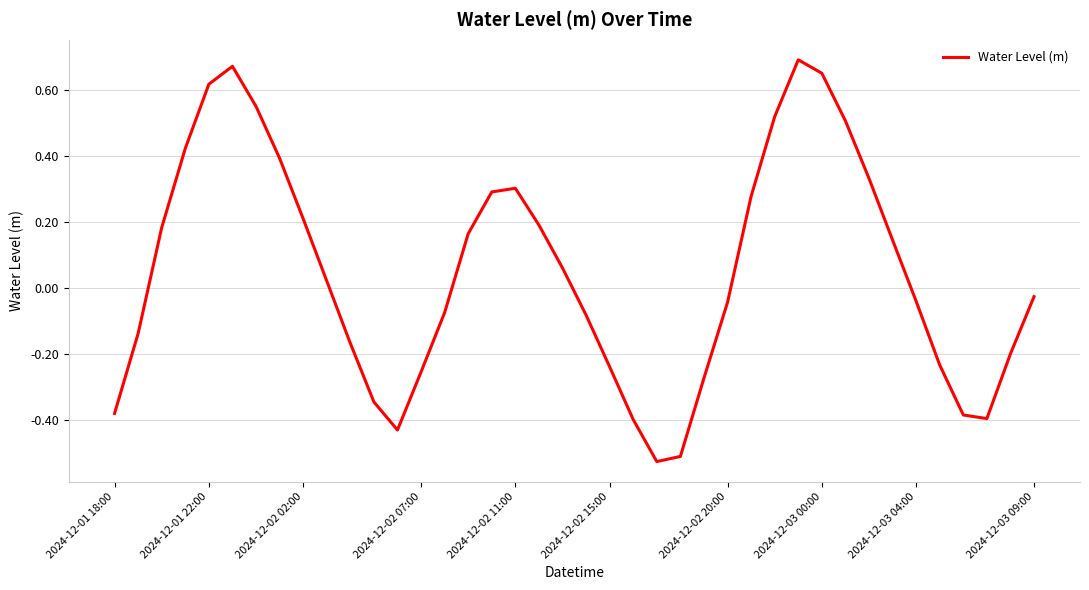

What is the difference between the maximum and minimum values?

1.2